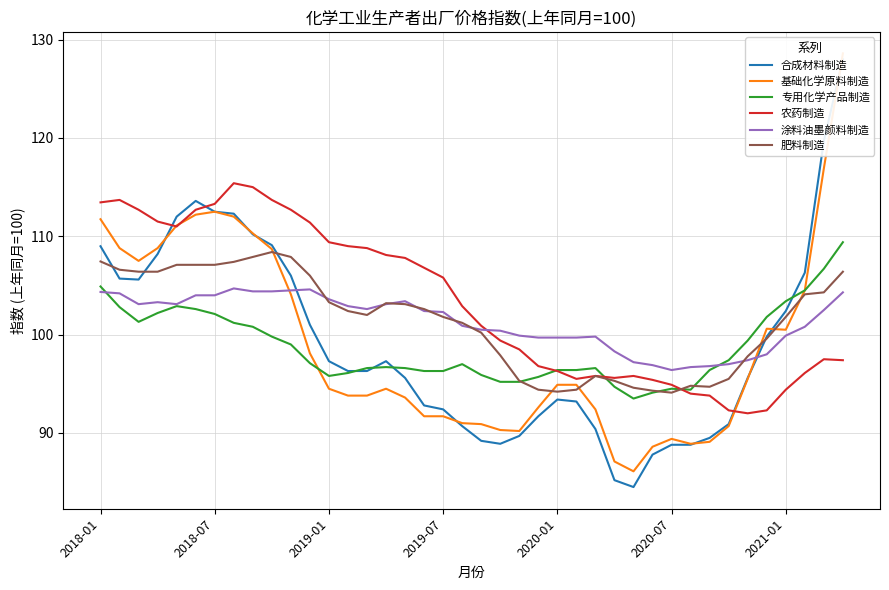

Which series has the largest total across all categories?

农药制造